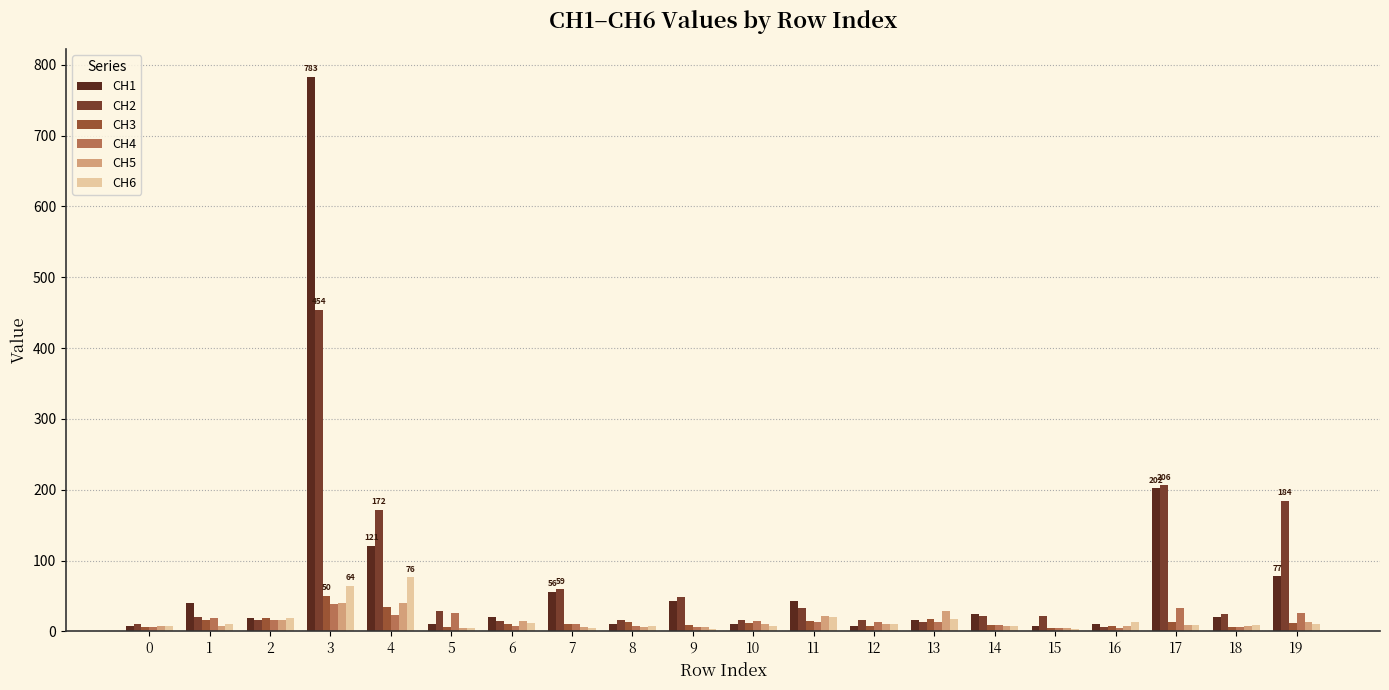

Reading left to right, list all the values displayed in this chart.

CH1: 6.9	40.4	18.9	783.2	120.5	10.1	20.2	56.2	10.6	42.6	10.5	43.5	7.6	15.4	24.5	8.0	10.3	202.2	20.5	77.4
CH2: 9.9	20.7	15.3	454.3	171.9	28.5	14.5	59.1	15.8	48.1	15.8	33.6	15.9	13.5	21.3	22.1	5.6	206.3	25.0	184.0
CH3: 6.7	16.7	18.7	50.1	34.8	5.4	10.1	10.9	12.7	8.8	11.3	14.8	8.2	17.6	9.1	4.7	7.5	13.4	6.1	11.2
CH4: 5.6	19.2	15.4	39.2	23.3	26.2	7.9	10.1	8.1	6.8	14.2	12.5	13.2	13.4	8.3	5.2	5.0	32.5	5.6	25.4
CH5: 7.3	8.2	15.8	39.6	39.3	4.4	14.4	5.5	5.8	5.6	9.7	21.0	10.7	28.7	8.0	4.6	7.6	9.6	7.1	13.4
CH6: 7.1	10.0	18.2	64.0	76.5	4.4	11.7	5.4	7.1	3.2	8.0	20.4	10.2	17.6	6.8	3.3	13.4	8.6	8.7	9.9